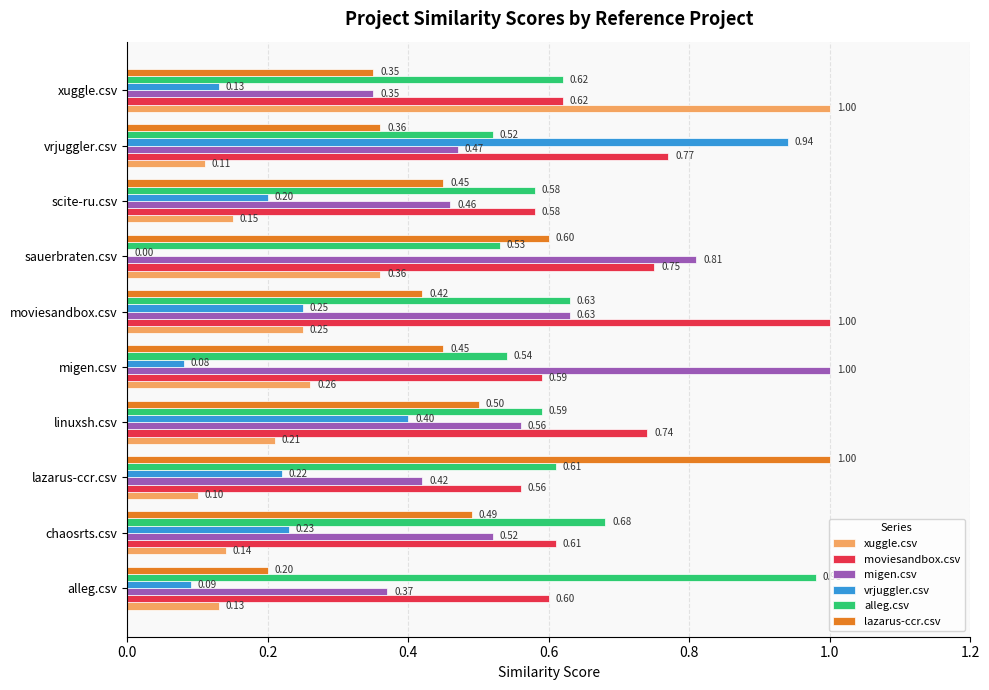

What is the sum of all xuggle.csv values?

2.7